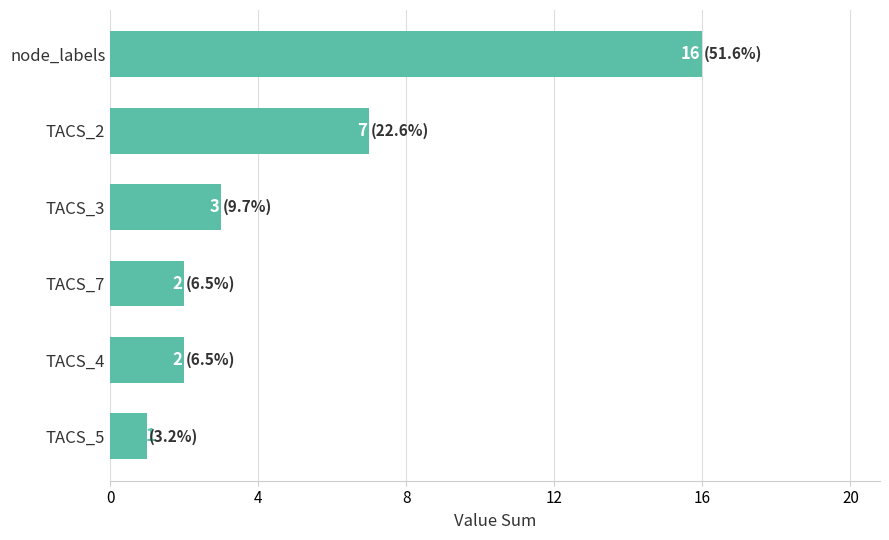

Reading top to bottom, list all the values displayed in this chart.

node_labels=16	TACS_2=7	TACS_3=3	TACS_7=2	TACS_4=2	TACS_5=1